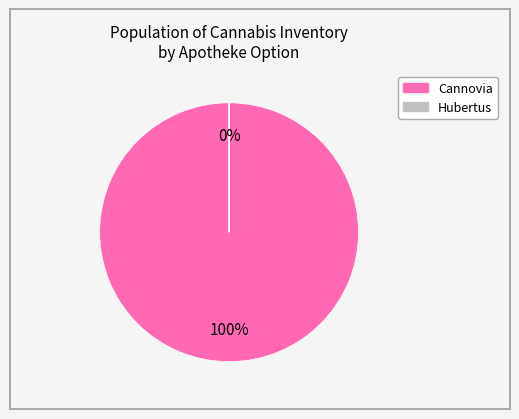

Which series has the widest spread of values?

Сannovia